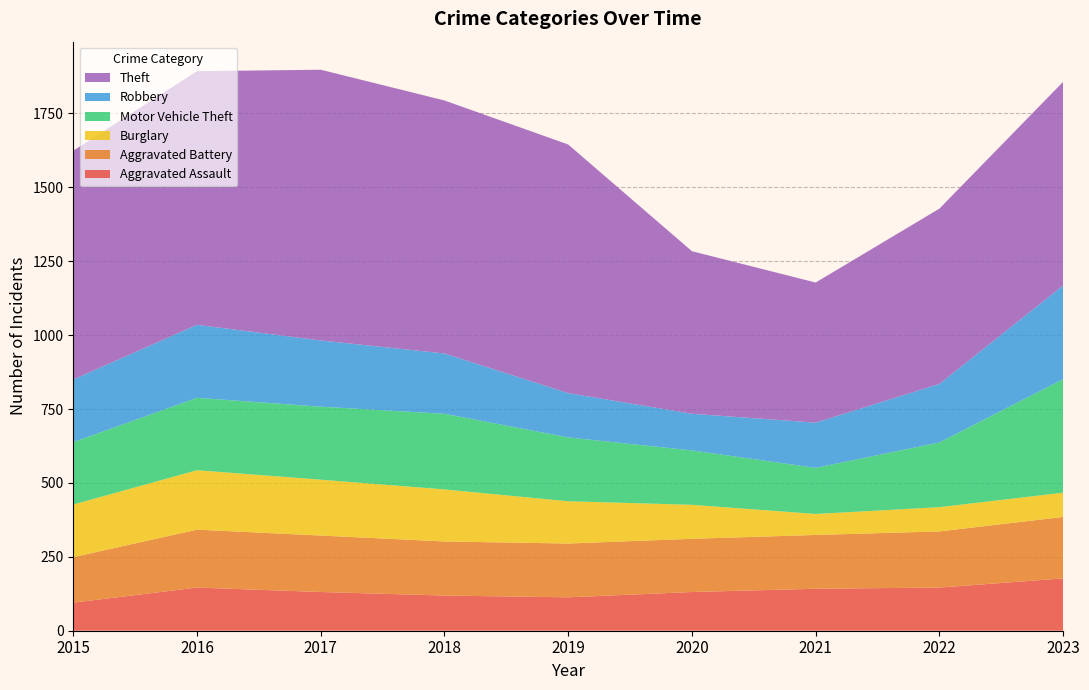

Reading left to right, extract all data points from this chart.

Aggravated Assault: 95	146	131	119	113	131	142	146	177
Aggravated Battery: 154	196	191	183	182	180	182	190	208
Burglary: 178	201	189	176	143	115	71	82	82
Motor Vehicle Theft: 211	245	247	256	216	184	156	219	384
Robbery: 212	247	224	204	150	124	153	198	317
Theft: 774	858	916	856	841	550	474	593	689